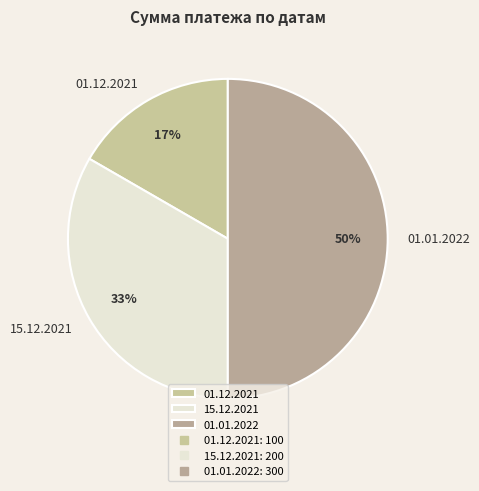

Which slice is the smallest?

01.12.2021